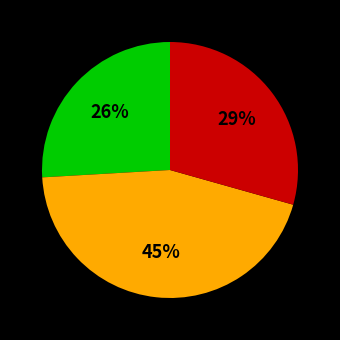

How many slices are in this pie chart?

3